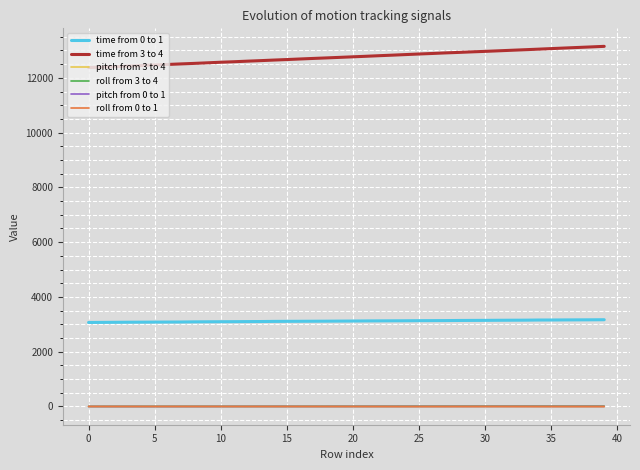

Which series has the largest total across all categories?

time from 3 to 4